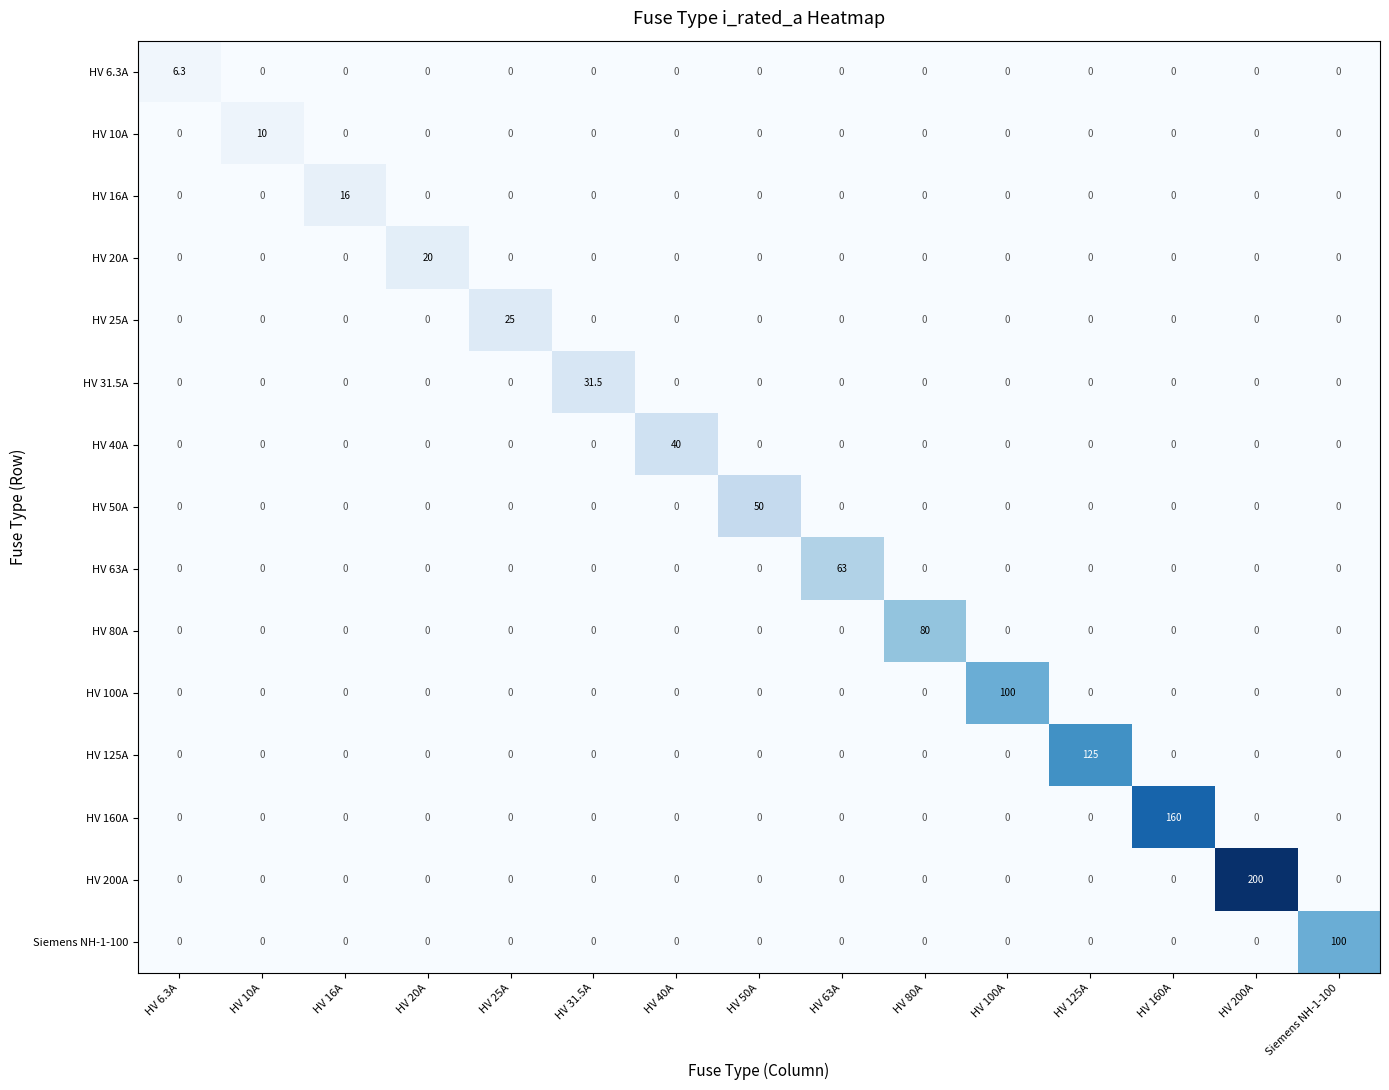

At how many categories does at least one series exceed 92?

5